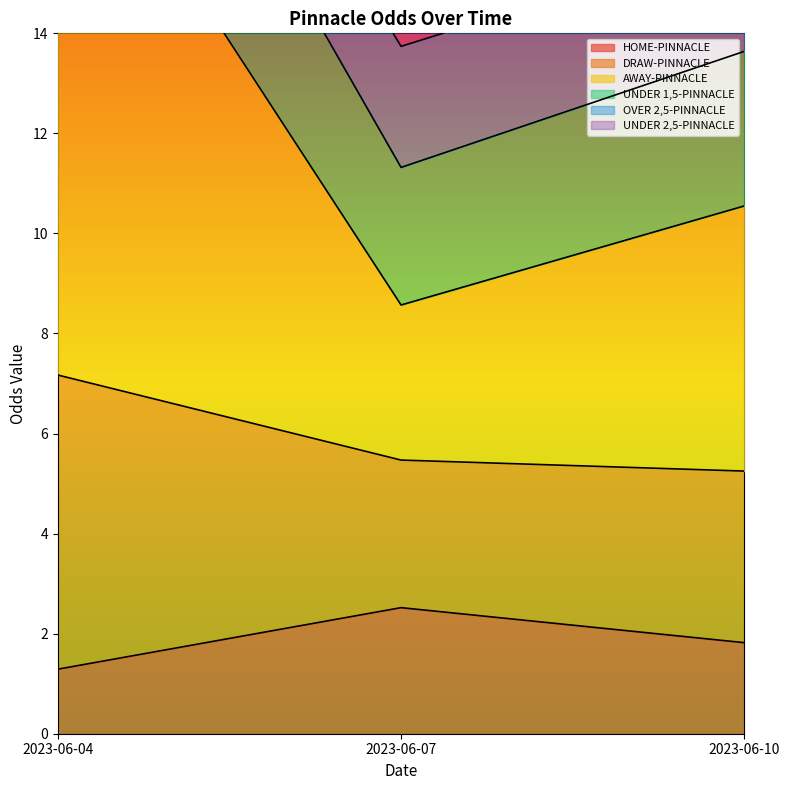

Does the chart have visible grid lines?

No